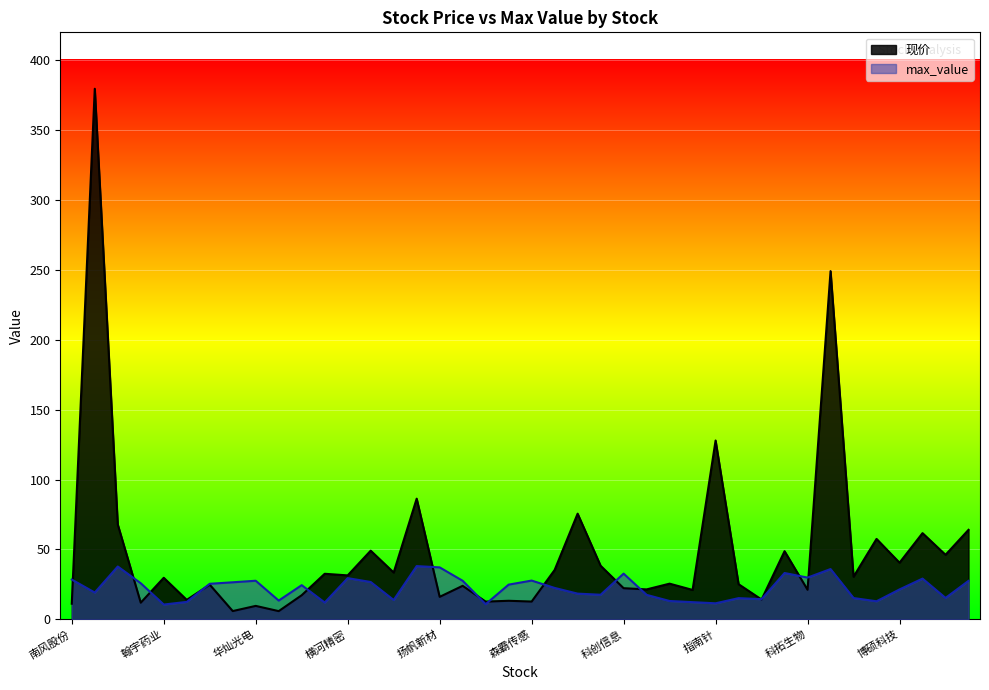

Reading left to right, extract all data points from this chart.

现价: 11.2	379.6	67.9	11.9	29.7	13.9	24.8	5.9	9.6	5.9	17.2	32.6	31.4	49.1	33.5	86.3	16.1	24.0	12.7	13.3	12.7	35.3	75.6	38.3	22.3	21.4	25.5	21.0	127.9	25.1	14.2	48.8	21.1	249.2	30.5	57.5	40.5	61.7	46.2	64.0
max_value: 28.4	19.2	37.8	25.8	10.6	12.5	25.4	26.5	27.6	13.4	24.4	12.0	29.5	26.7	13.8	38.1	37.2	27.6	10.8	24.8	27.7	22.5	18.4	17.6	32.7	17.5	13.1	12.3	11.5	15.2	14.4	33.1	29.9	36.0	15.2	12.9	21.4	29.1	15.3	27.5